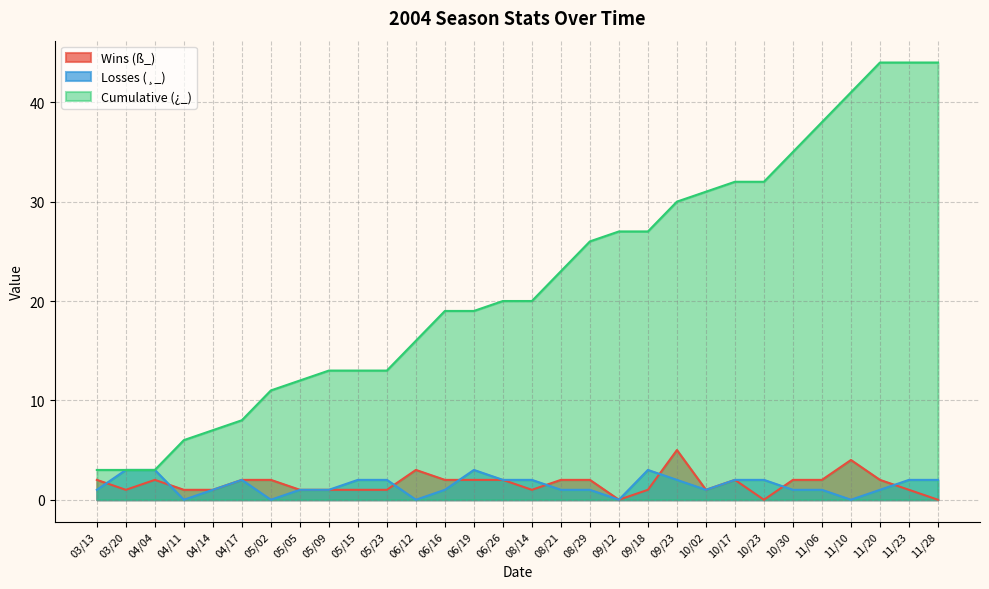

Is it true that Cumulative (¿_) equals 2 at 04/11?

False